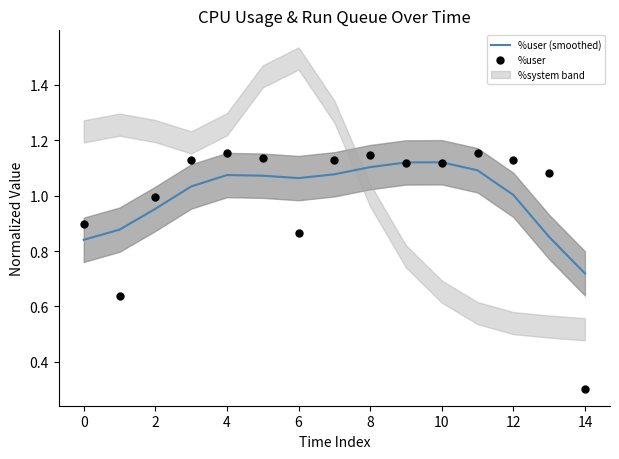

At which label is %user (smoothed) closest to 0?

14